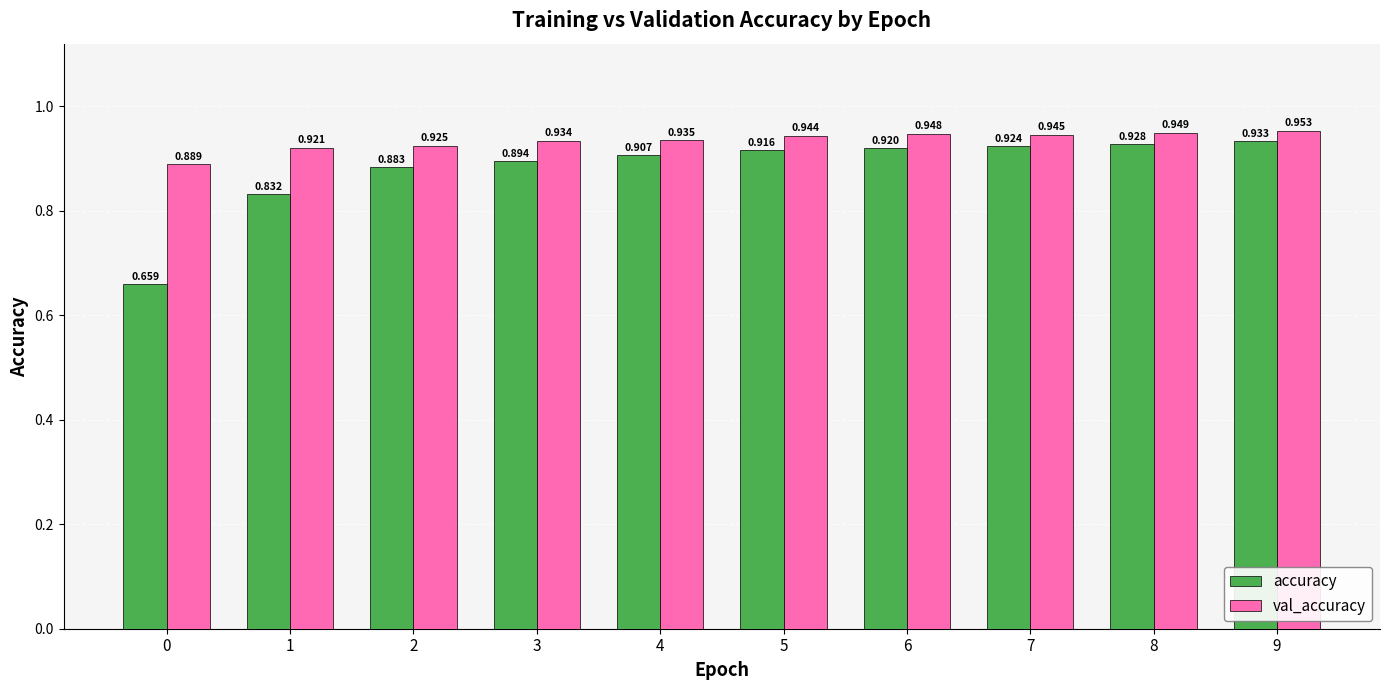

At 5, list the series in order from largest to smallest.

val_accuracy, accuracy